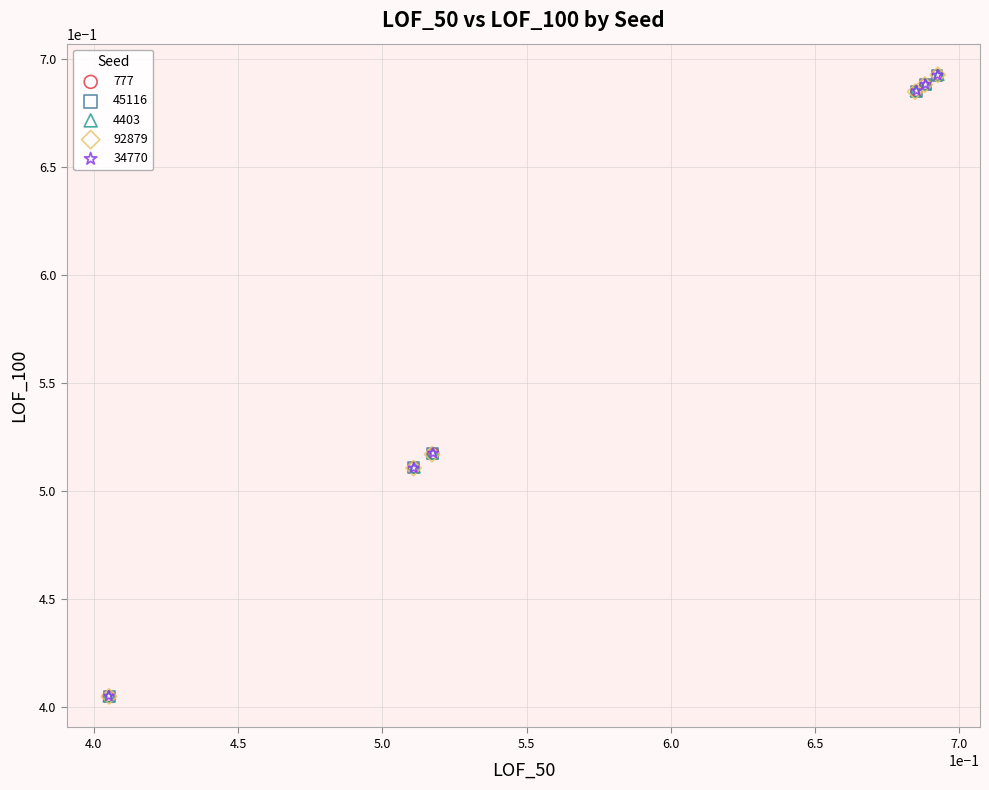

What are all the series names shown in the legend?

777, 45116, 4403, 92879, 34770